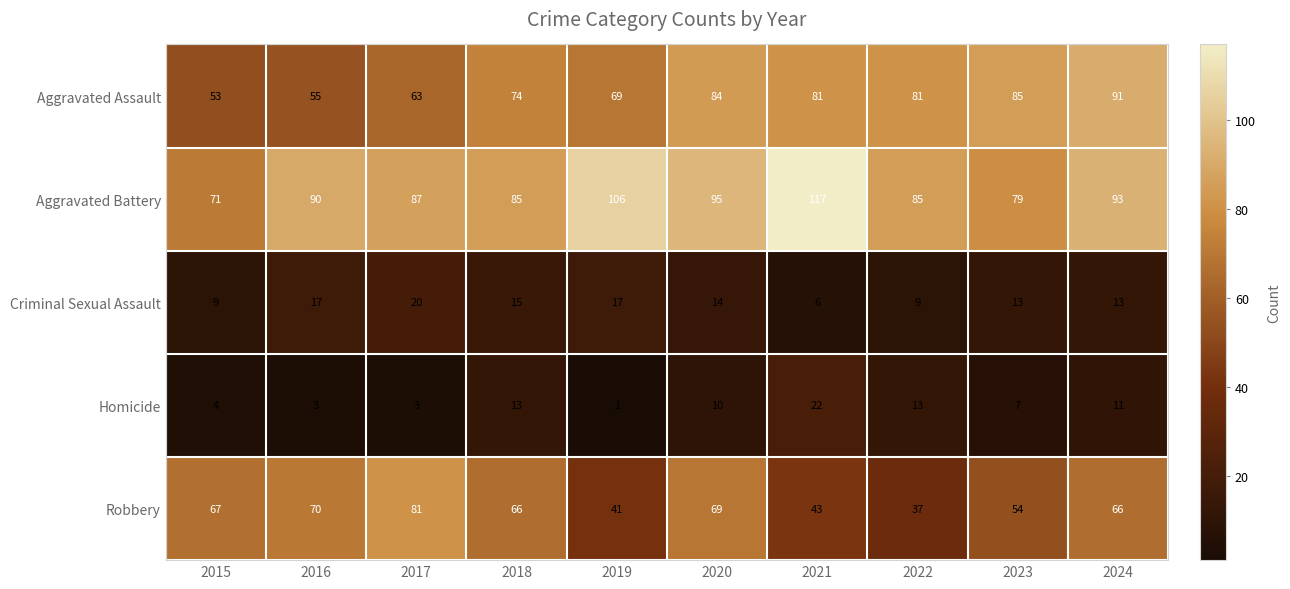

At how many categories does at least one series exceed 69?

10